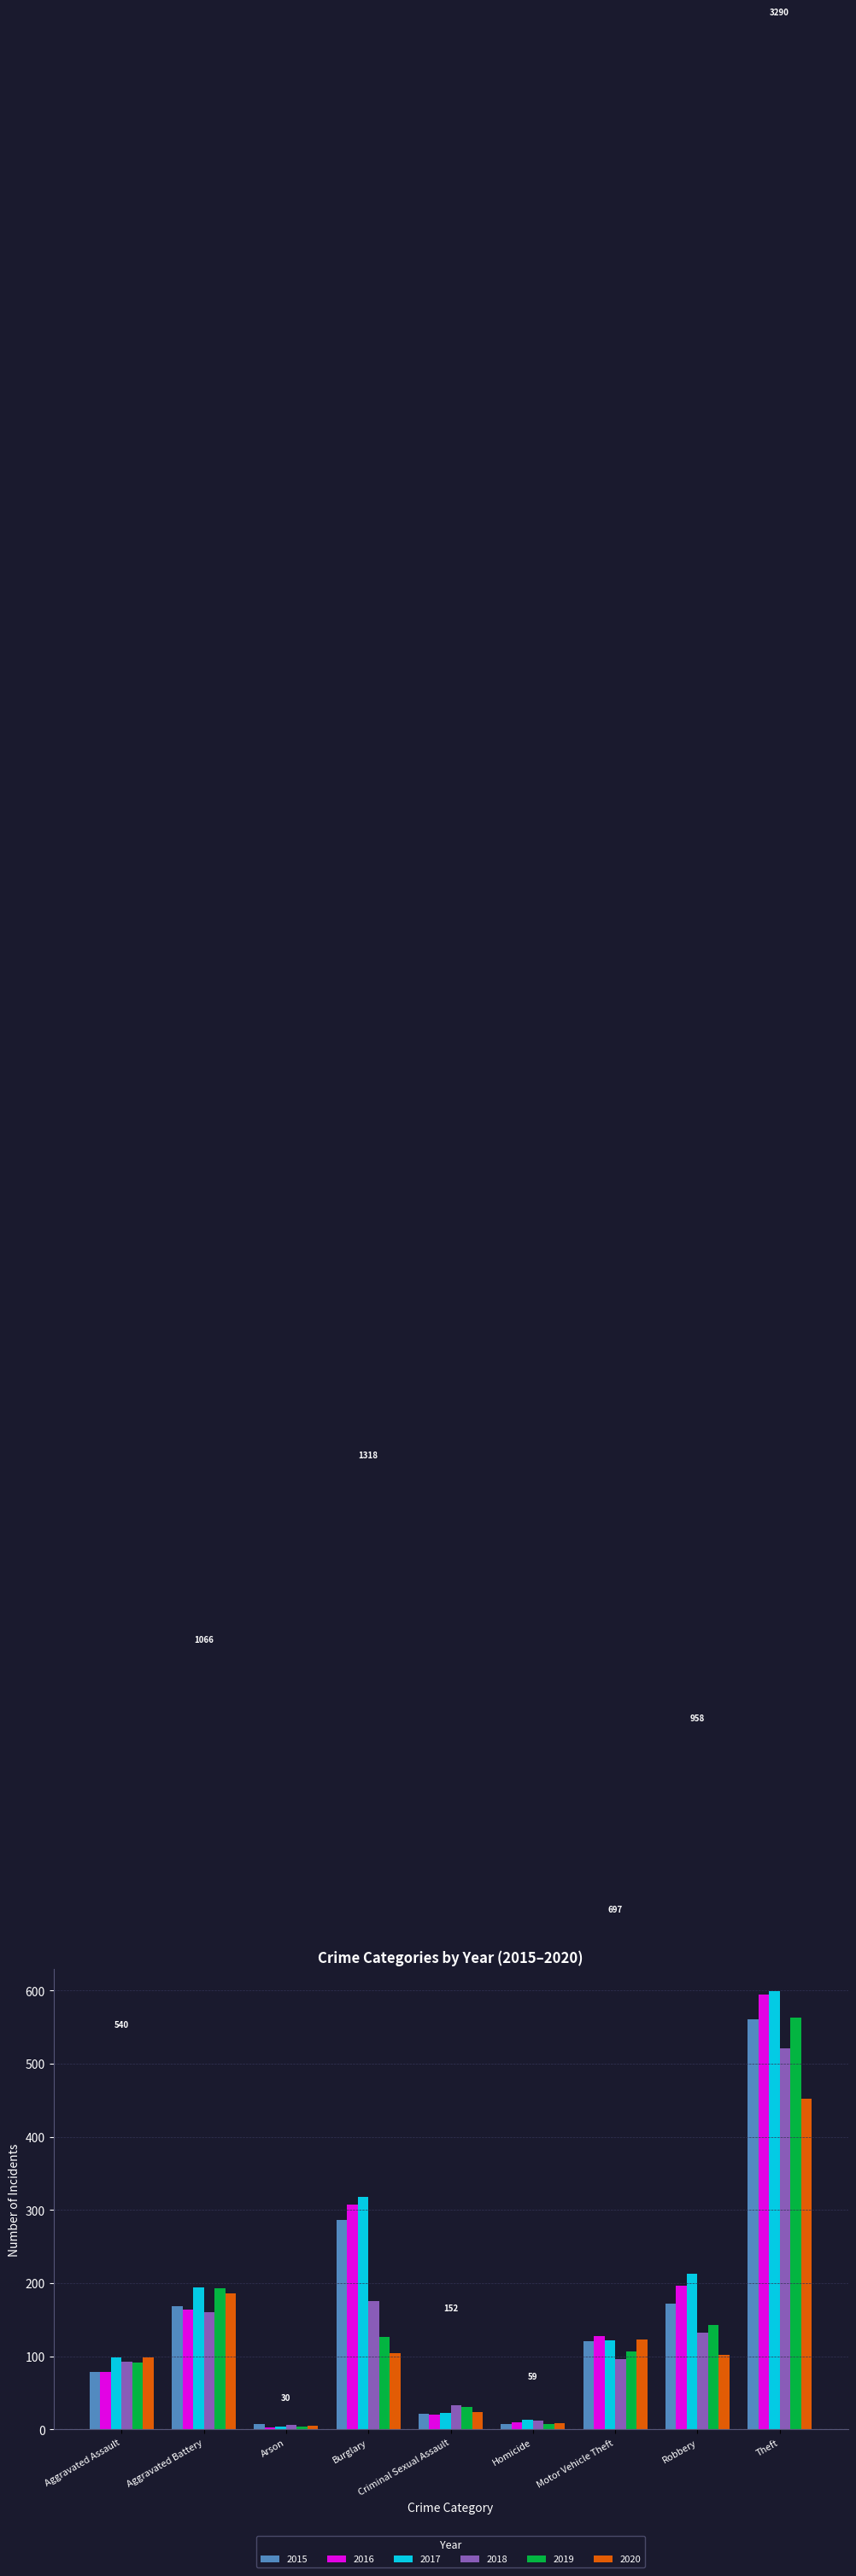

What is the sum of the 2020 values at Burglary and Motor Vehicle Theft?

227